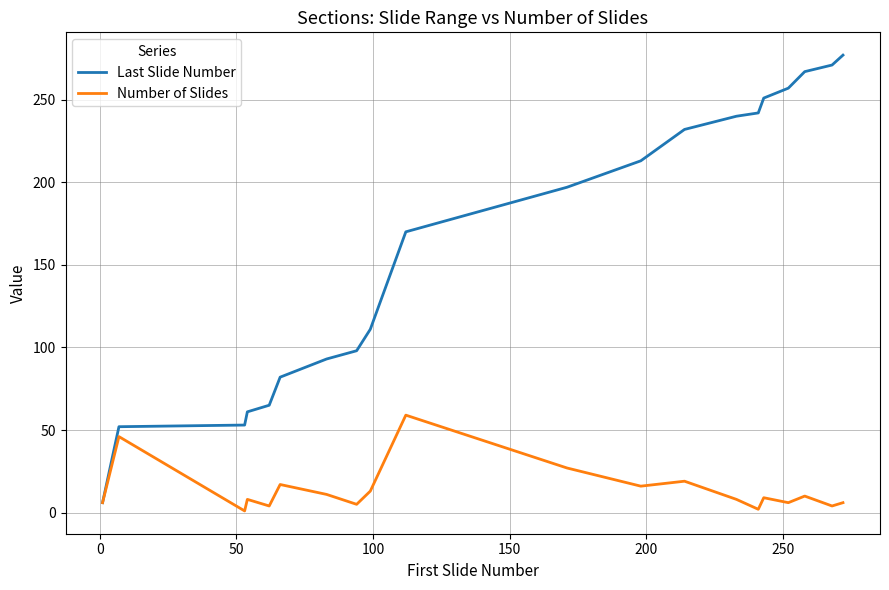

What is the highest value of the Number of Slides series?

59